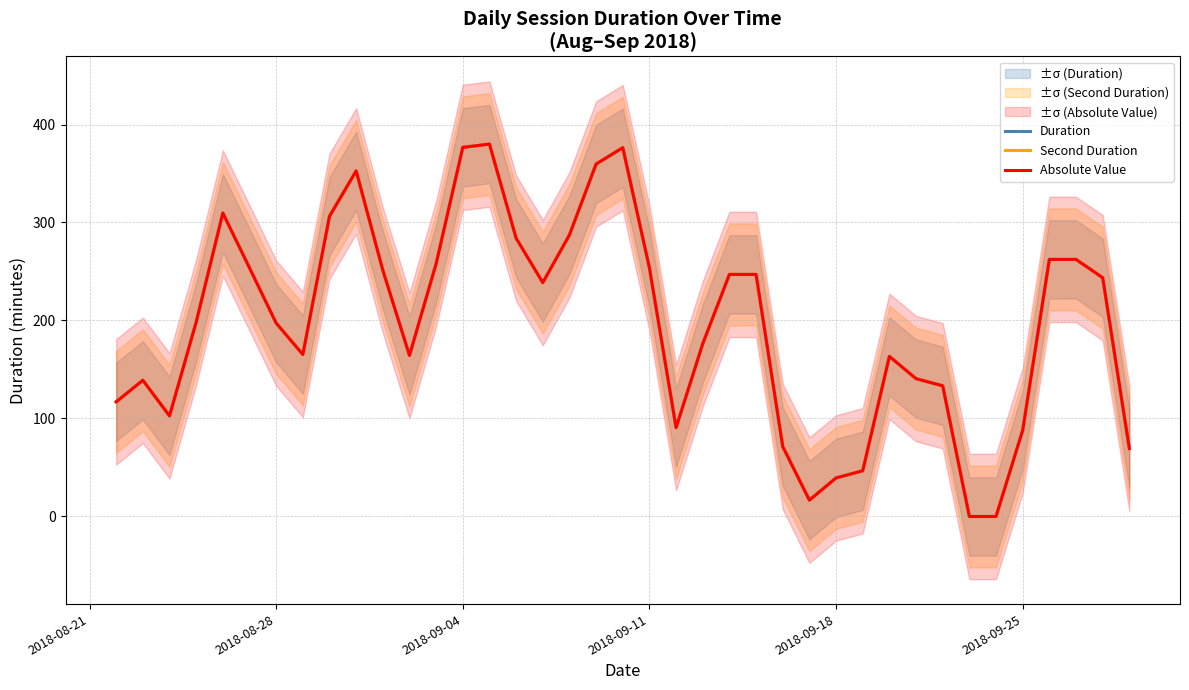

True or false: Absolute Value and Duration intersect in this chart.

False